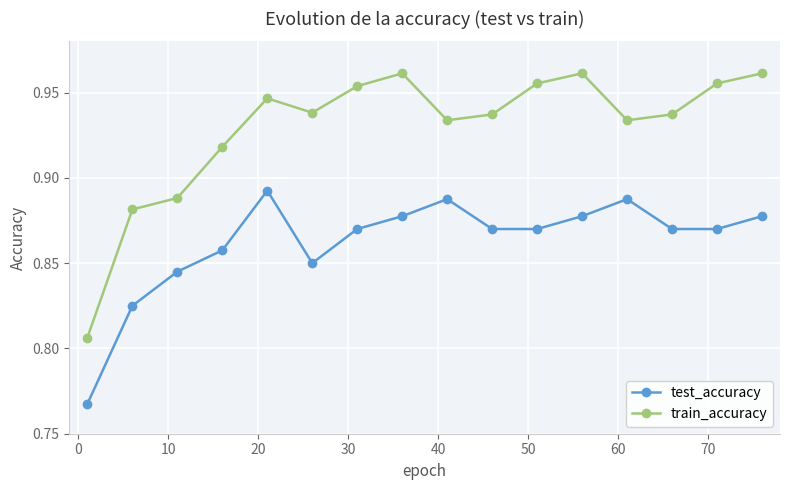

Rank the series by their average value, from lowest to highest.

test_accuracy, train_accuracy